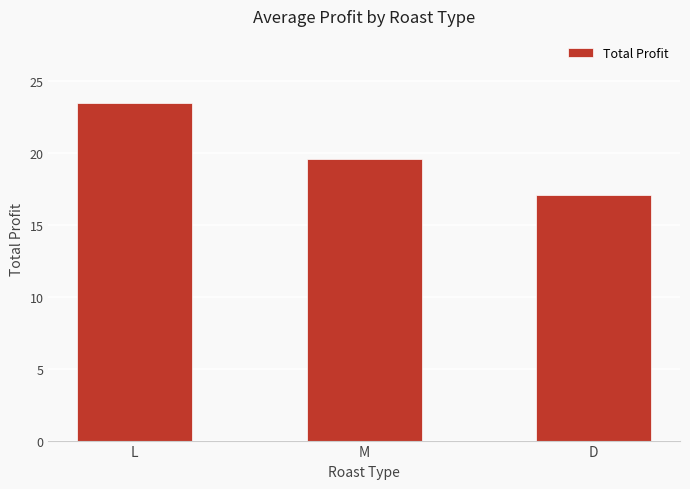

Are the bars horizontal?

No